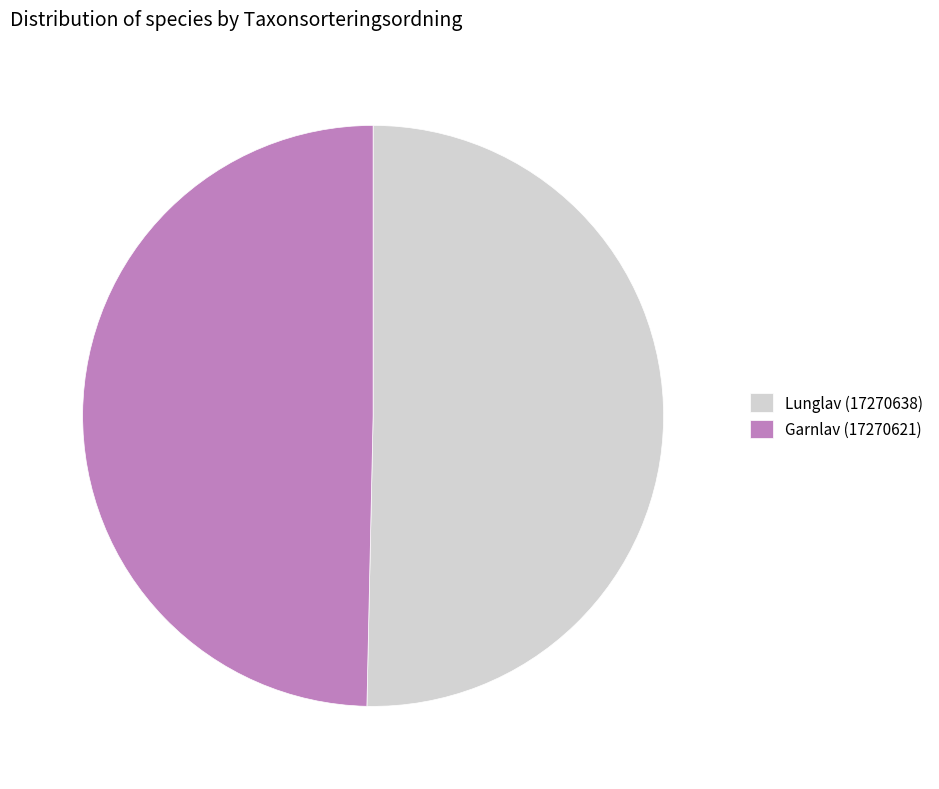

Combined, do Lunglav (17270638) and Garnlav (17270621) account for over 50%?

Yes